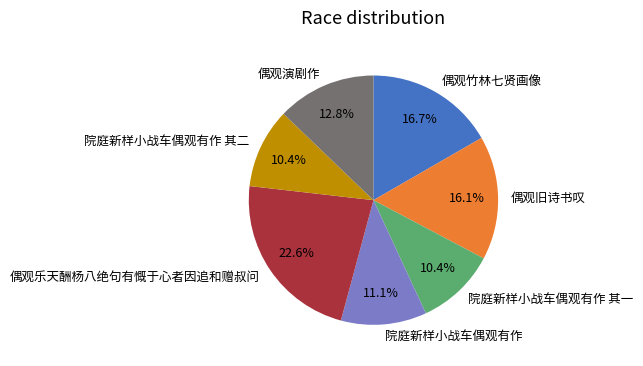

Combined, do 院庭新样小战车偶观有作 and 院庭新样小战车偶观有作 其二 account for over 50%?

No